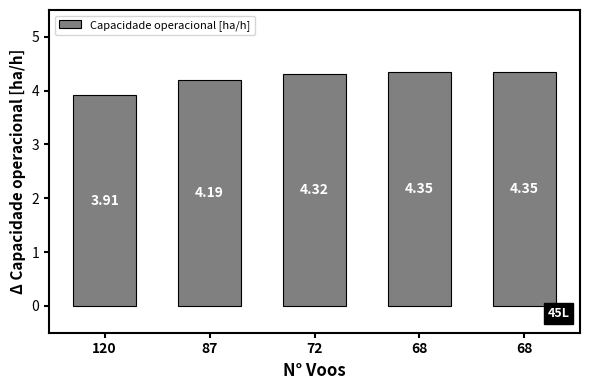

Count the values in the range 4 to 5.

4